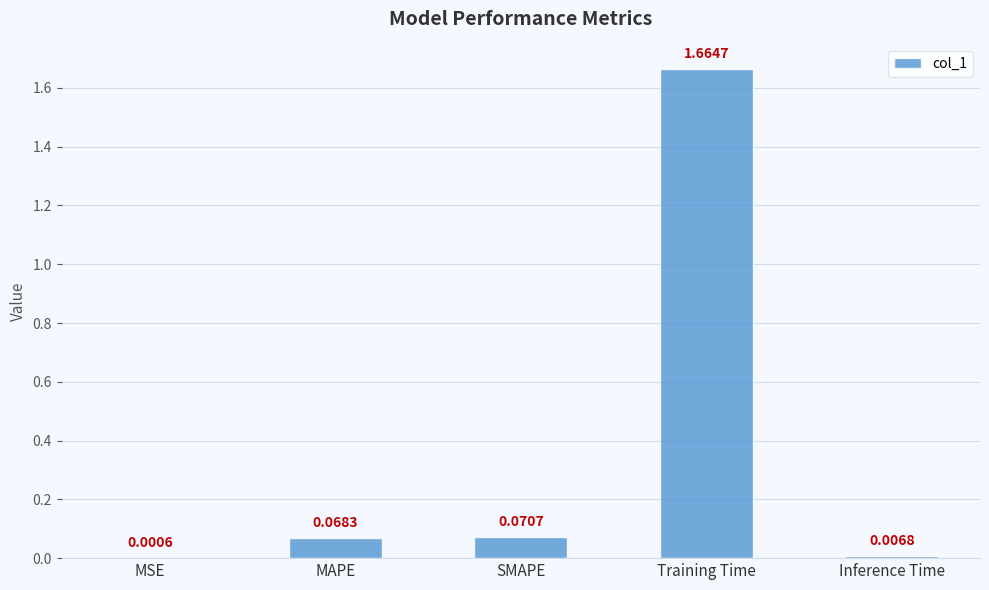

Where is the data nearest to the value 0?

MSE